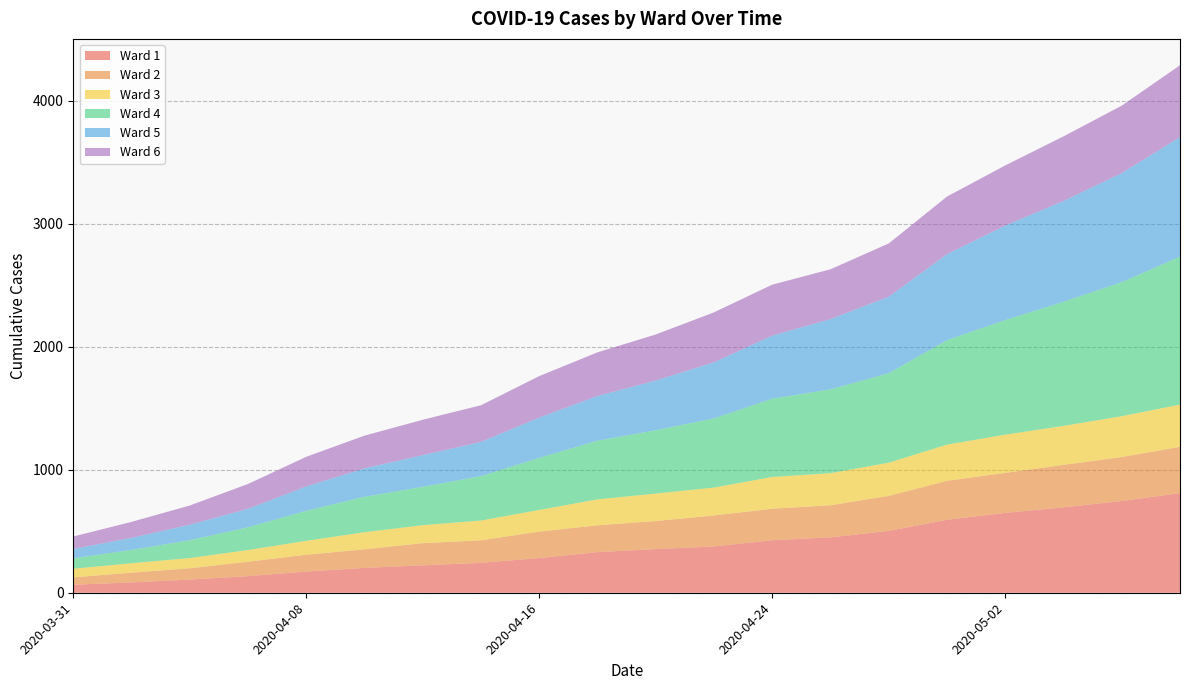

Reading right to left, extract all data points from this chart.

Ward 1: 2020-05-08=809	2020-05-06=746	2020-05-04=694	2020-05-02=649	2020-04-30=593	2020-04-28=503	2020-04-26=450	2020-04-24=427	2020-04-22=376	2020-04-20=355	2020-04-18=330	2020-04-16=282	2020-04-14=243	2020-04-12=223	2020-04-10=202	2020-04-08=172	2020-04-06=135	2020-04-04=107	2020-04-02=84	2020-03-31=65
Ward 2: 2020-05-08=377	2020-05-06=357	2020-05-04=345	2020-05-02=325	2020-04-30=317	2020-04-28=284	2020-04-26=261	2020-04-24=256	2020-04-22=252	2020-04-20=228	2020-04-18=218	2020-04-16=215	2020-04-14=183	2020-04-12=180	2020-04-10=151	2020-04-08=137	2020-04-06=117	2020-04-04=92	2020-04-02=79	2020-03-31=60
Ward 3: 2020-05-08=343	2020-05-06=332	2020-05-04=317	2020-05-02=311	2020-04-30=294	2020-04-28=270	2020-04-26=261	2020-04-24=258	2020-04-22=227	2020-04-20=223	2020-04-18=211	2020-04-16=176	2020-04-14=161	2020-04-12=146	2020-04-10=139	2020-04-08=113	2020-04-06=95	2020-04-04=83	2020-04-02=77	2020-03-31=70
Ward 4: 2020-05-08=1203	2020-05-06=1089	2020-05-04=1009	2020-05-02=931	2020-04-30=849	2020-04-28=727	2020-04-26=681	2020-04-24=636	2020-04-22=562	2020-04-20=515	2020-04-18=477	2020-04-16=423	2020-04-14=361	2020-04-12=312	2020-04-10=288	2020-04-08=244	2020-04-06=185	2020-04-04=145	2020-04-02=108	2020-03-31=85
Ward 5: 2020-05-08=971	2020-05-06=887	2020-05-04=819	2020-05-02=768	2020-04-30=699	2020-04-28=622	2020-04-26=571	2020-04-24=513	2020-04-22=456	2020-04-20=404	2020-04-18=363	2020-04-16=328	2020-04-14=278	2020-04-12=257	2020-04-10=231	2020-04-08=198	2020-04-06=150	2020-04-04=126	2020-04-02=98	2020-03-31=76
Ward 6: 2020-05-08=584	2020-05-06=548	2020-05-04=525	2020-05-02=489	2020-04-30=468	2020-04-28=433	2020-04-26=405	2020-04-24=414	2020-04-22=406	2020-04-20=374	2020-04-18=355	2020-04-16=337	2020-04-14=298	2020-04-12=288	2020-04-10=266	2020-04-08=241	2020-04-06=202	2020-04-04=156	2020-04-02=130	2020-03-31=101